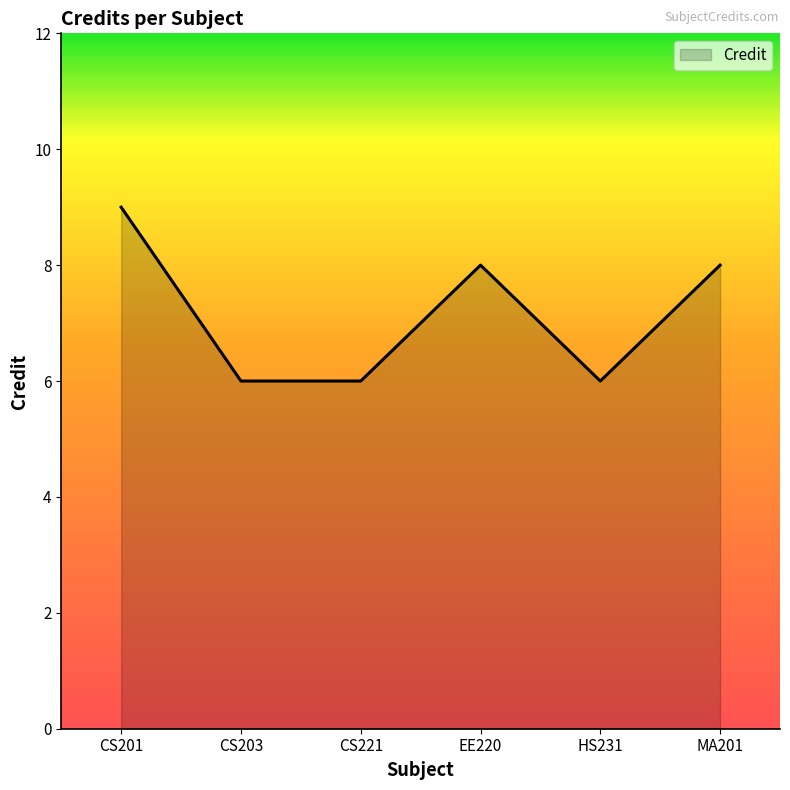

What is the greatest value displayed?

9